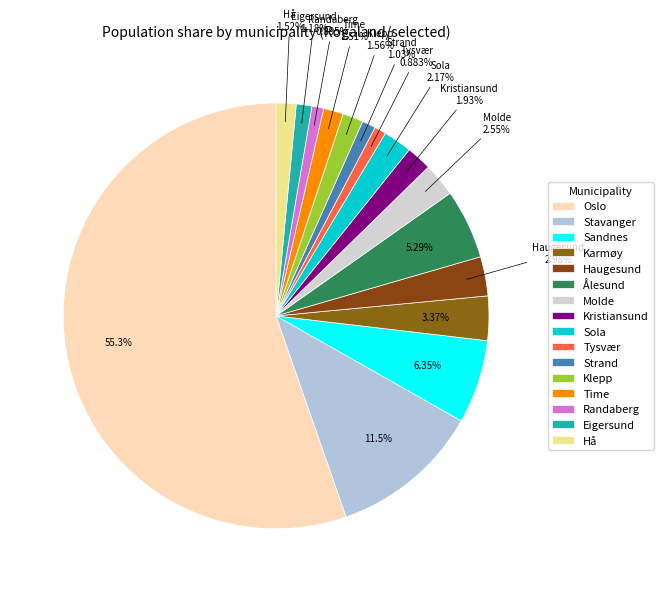

What is the ratio of the value at Kristiansund to the value at Strand?

1.9